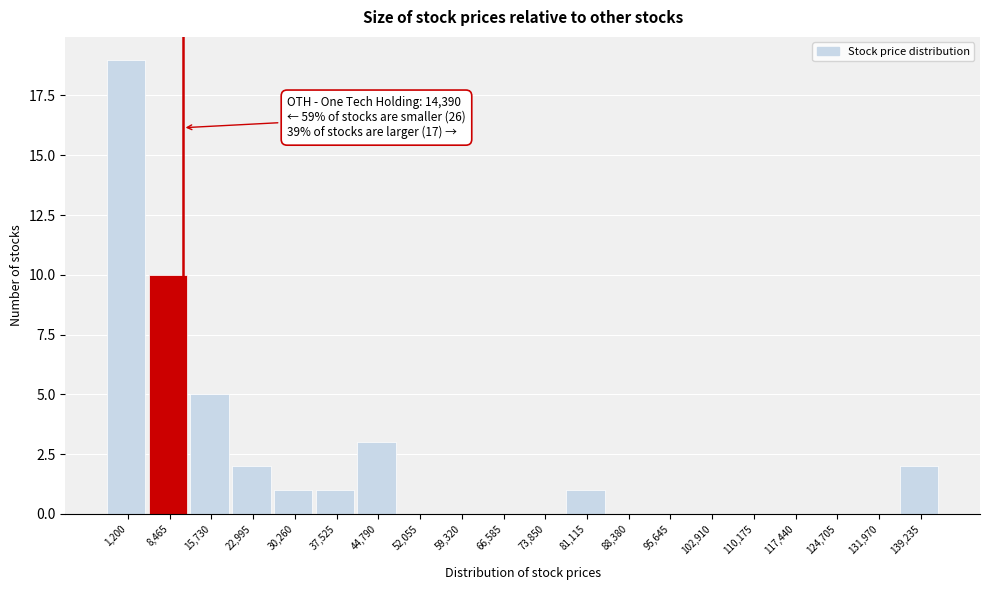

Reading right to left, what are all the values shown in this chart?

139,235=2	131,970=0	124,705=0	117,440=0	110,175=0	102,910=0	95,645=0	88,380=0	81,115=1	73,850=0	66,585=0	59,320=0	52,055=0	44,790=3	37,525=1	30,260=1	22,995=2	15,730=5	8,465=10	1,200=19